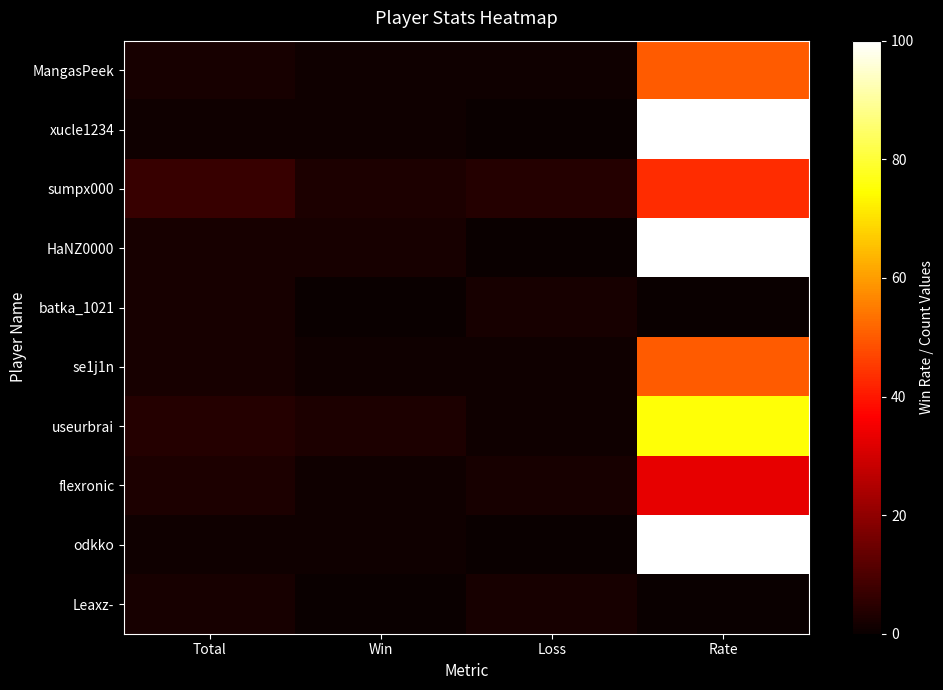

Between Rate and Total, which is larger?

Rate